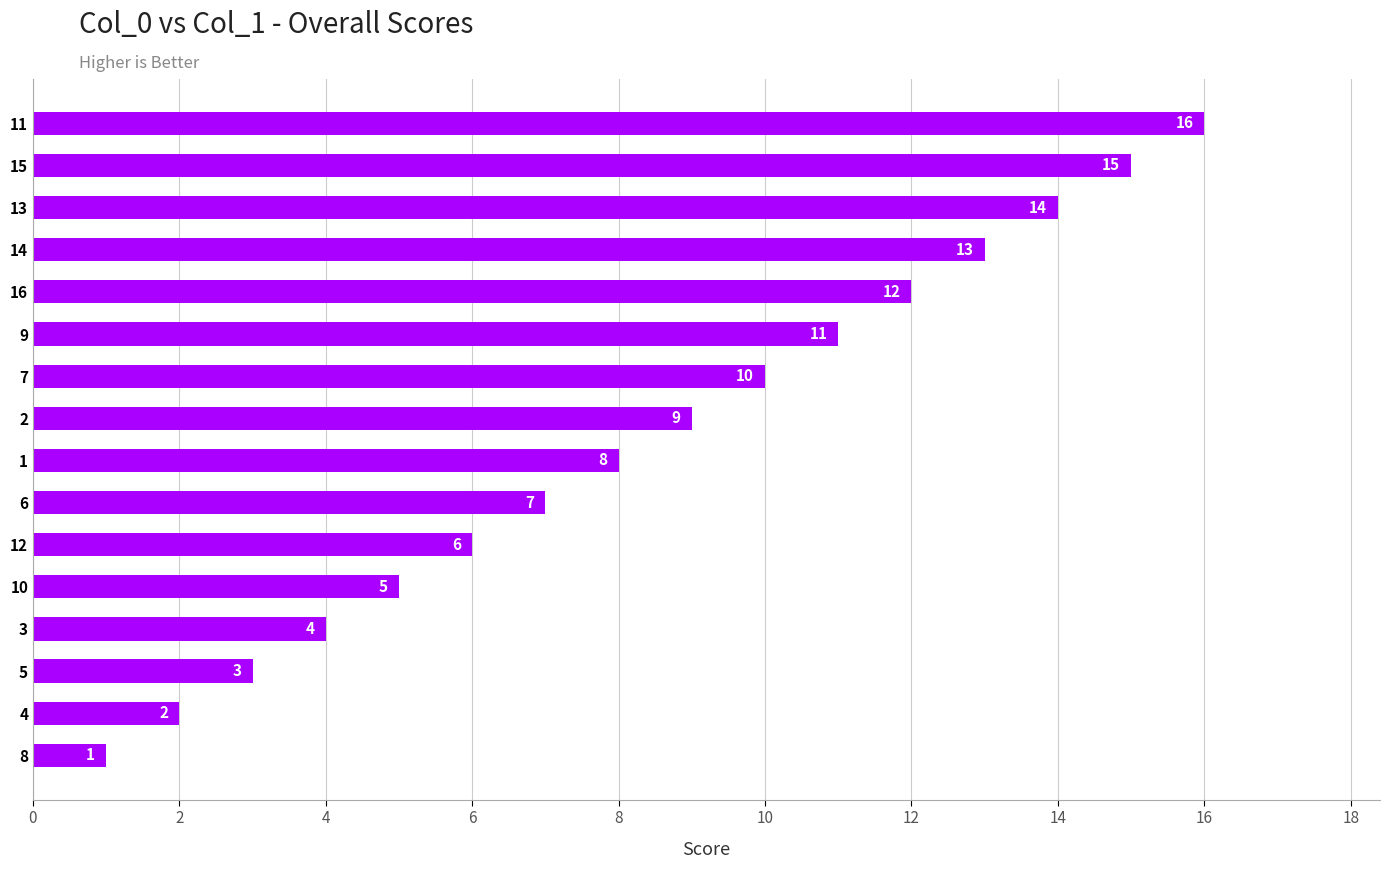

What is the sum of the values at 12 and 4?

8